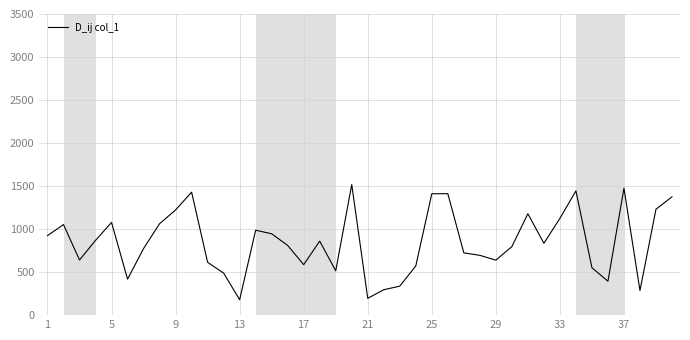

What is the difference between the maximum and minimum values?

1338.0